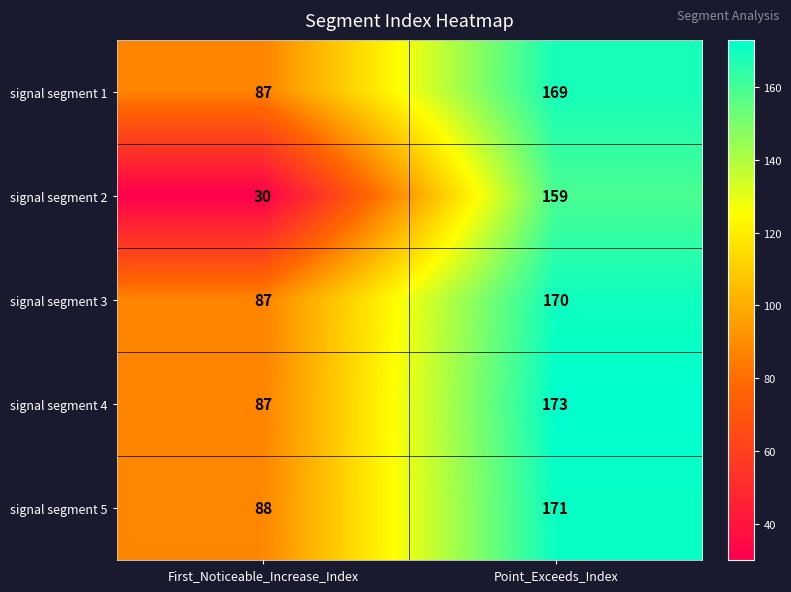

Which label corresponds to the largest value in the chart?

Point_Exceeds_Index